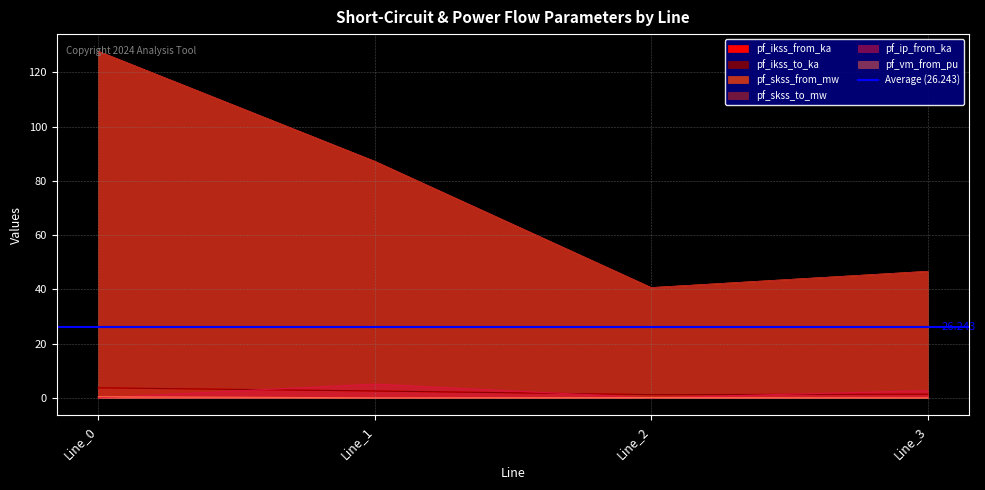

What is the sum of the pf_ikss_from_ka values at Line_2 and Line_3?

2.5